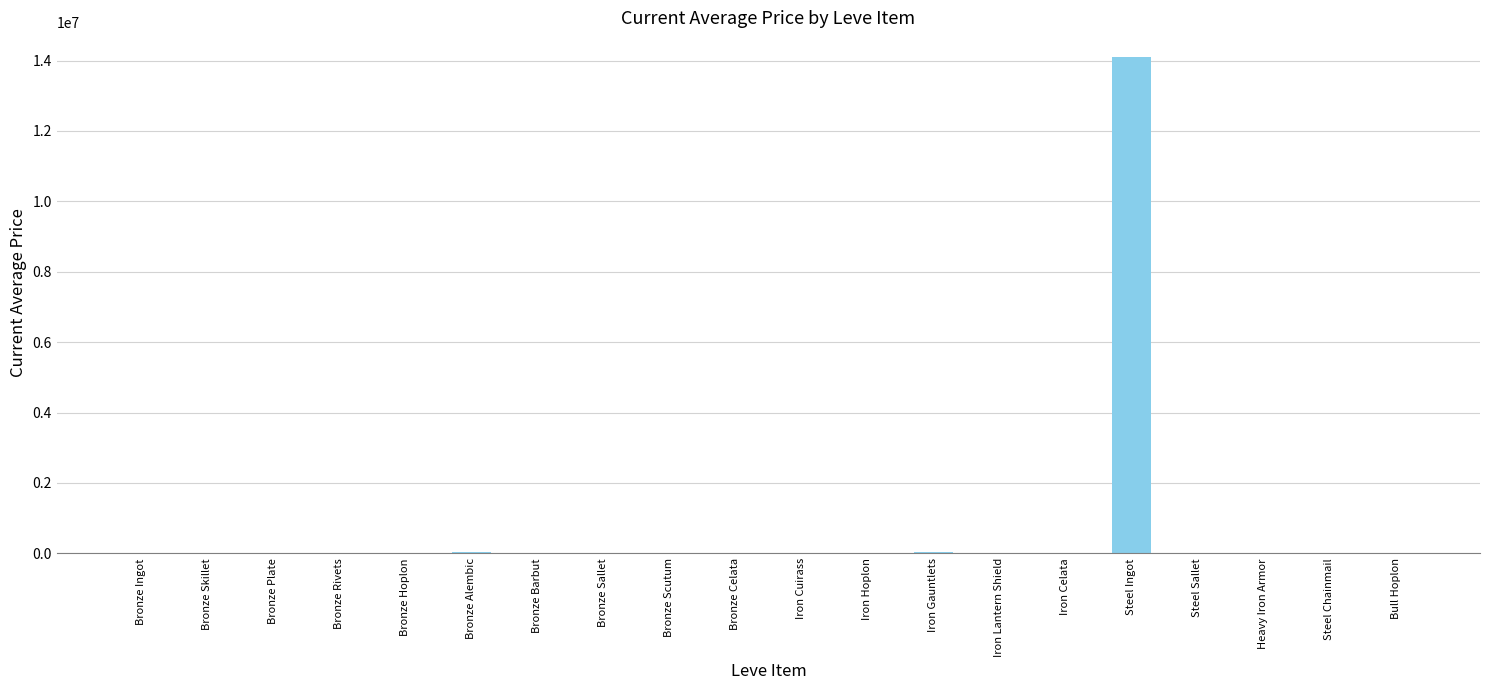

Are the bars horizontal?

No